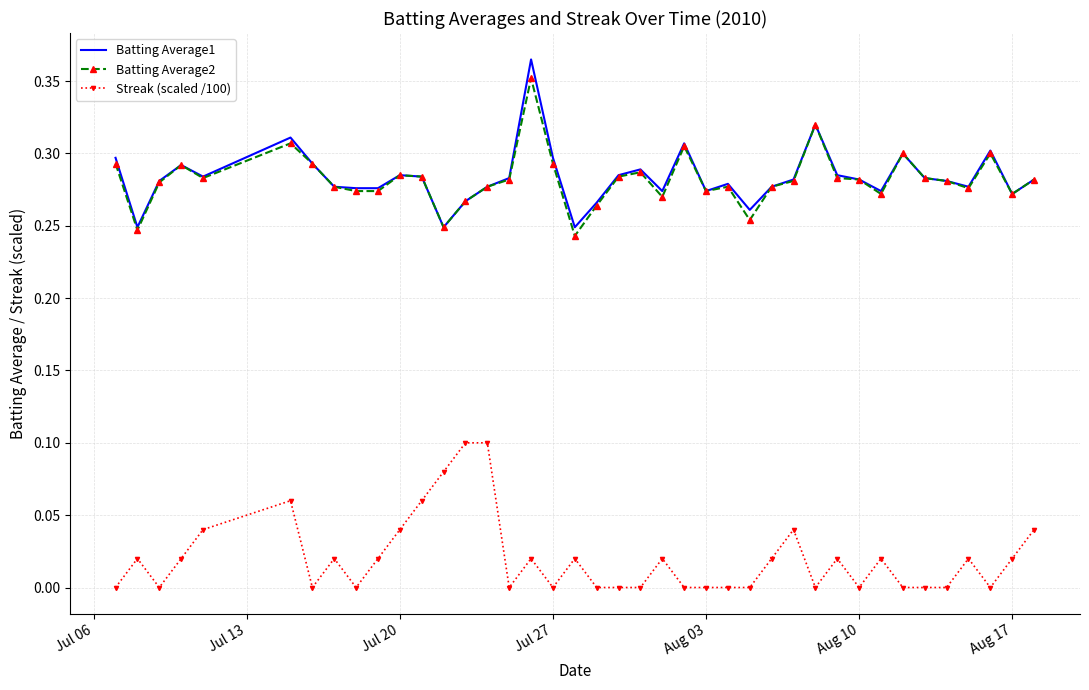

True or false: Batting Average2 and Streak (scaled /100) intersect in this chart.

False